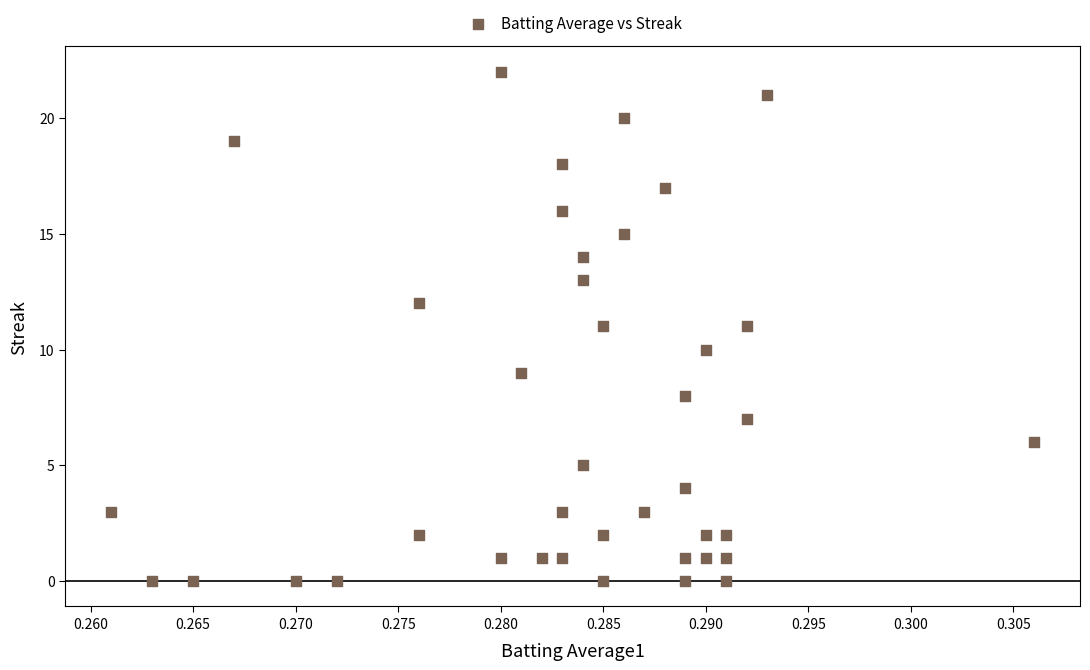

What is the range of Y values (max minus min)?

22